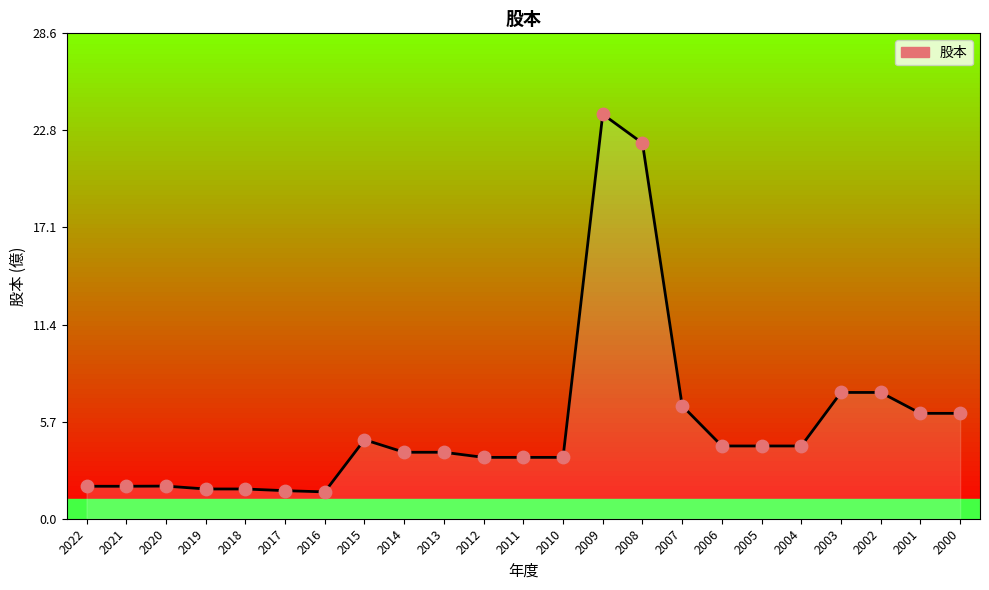

What is the ratio of the value at 2000 to the value at 2005?

1.4